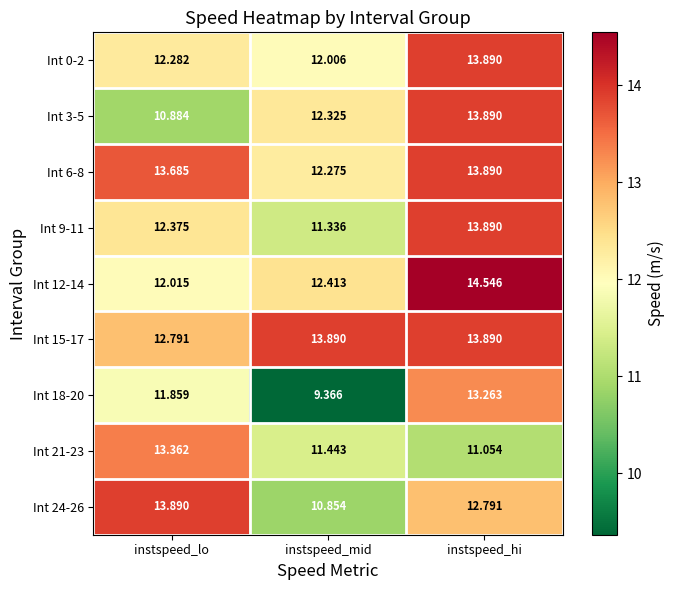

Rank the categories by Int 9-11 value from highest to lowest.

instspeed_hi, instspeed_lo, instspeed_mid